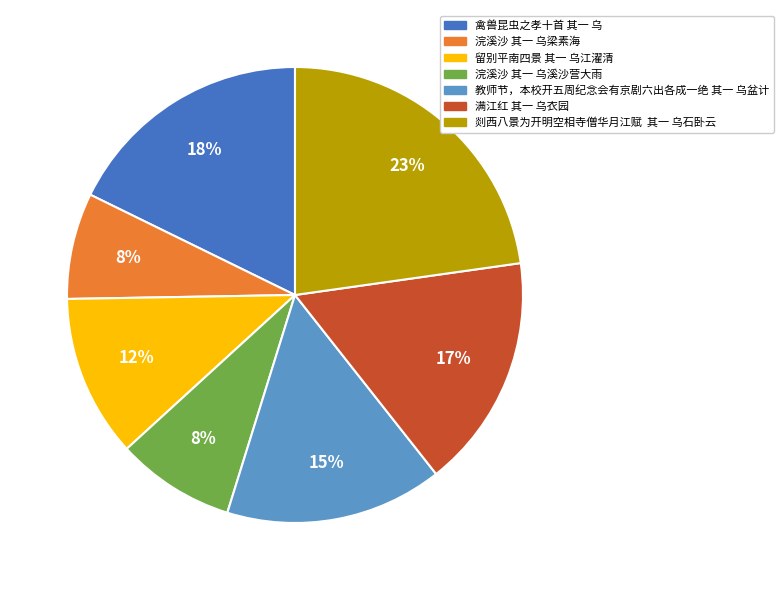

Is there any slice that represents more than half of the pie?

No